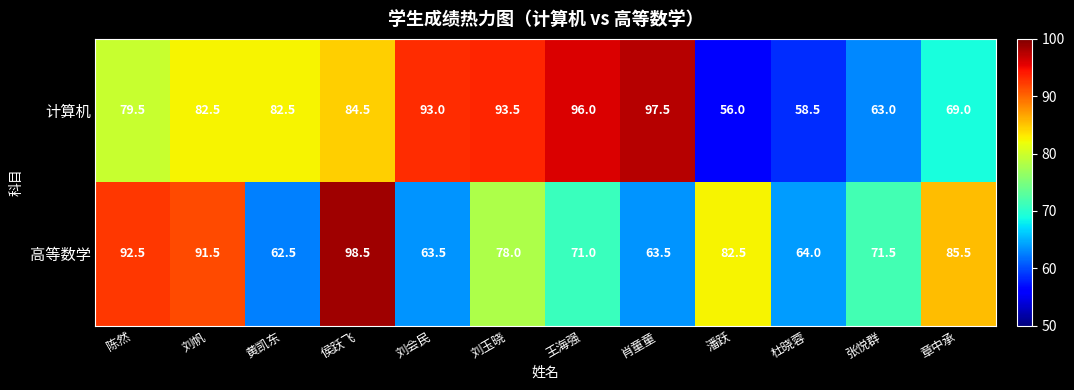

Reading left to right, list all the values displayed in this chart.

计算机: 陈然=79.5	刘帆=82.5	黄凯东=82.5	侯跃飞=84.5	刘会民=93.0	刘玉晓=93.5	王海强=96.0	肖童童=97.5	潘跃=56.0	杜晓蓉=58.5	张悦群=63.0	章中承=69.0
高等数学: 陈然=92.5	刘帆=91.5	黄凯东=62.5	侯跃飞=98.5	刘会民=63.5	刘玉晓=78.0	王海强=71.0	肖童童=63.5	潘跃=82.5	杜晓蓉=64.0	张悦群=71.5	章中承=85.5